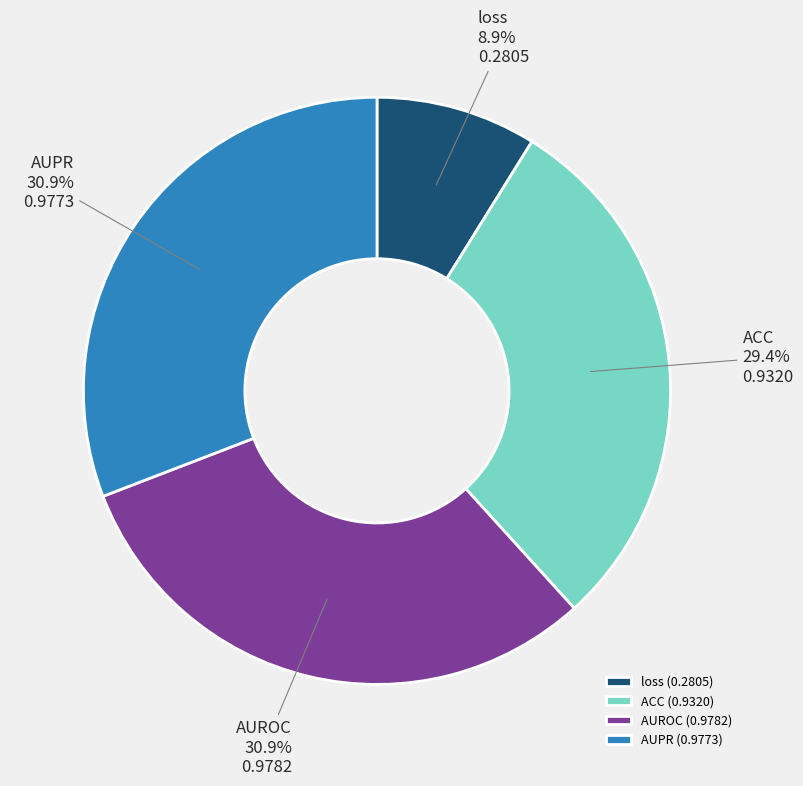

Is it true that AUROC is 18% of the pie?

False